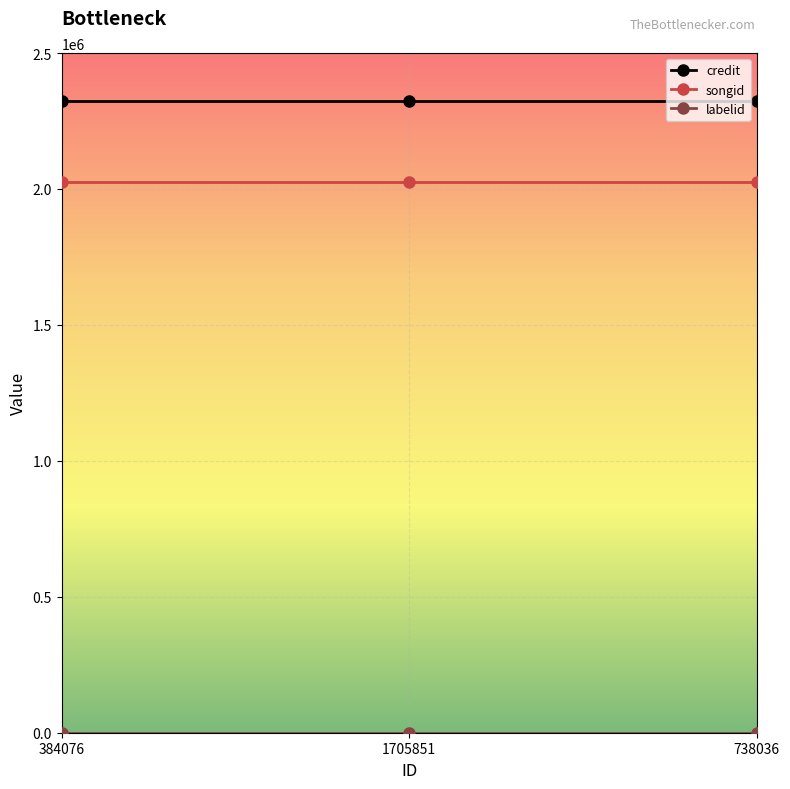

What is the label of the 2nd point from the left?

1705851